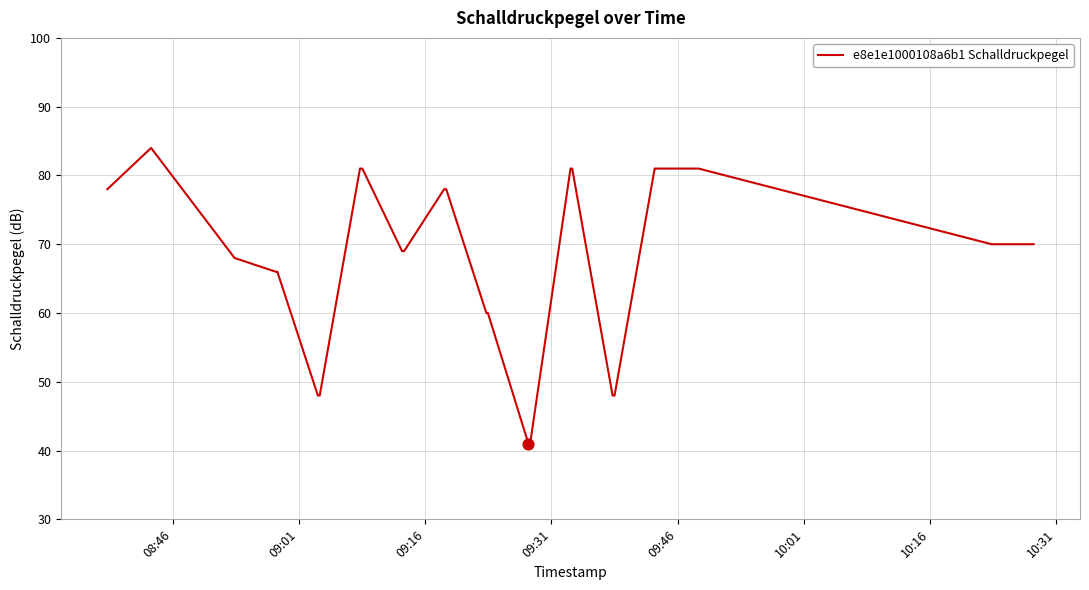

What is the difference between the maximum and minimum values?

43